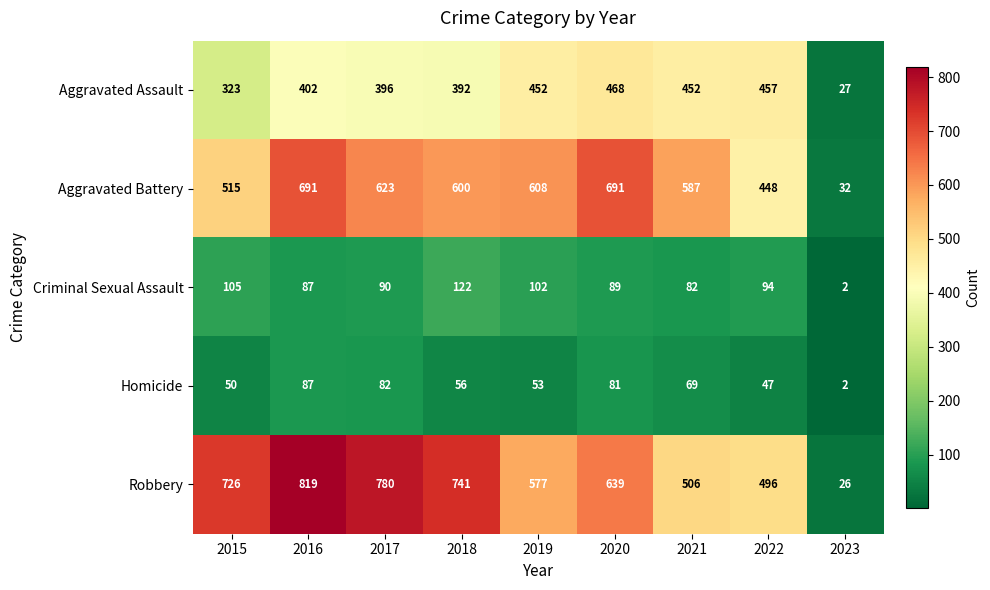

Between 2018 and 2021, which series saw the biggest shift?

Robbery